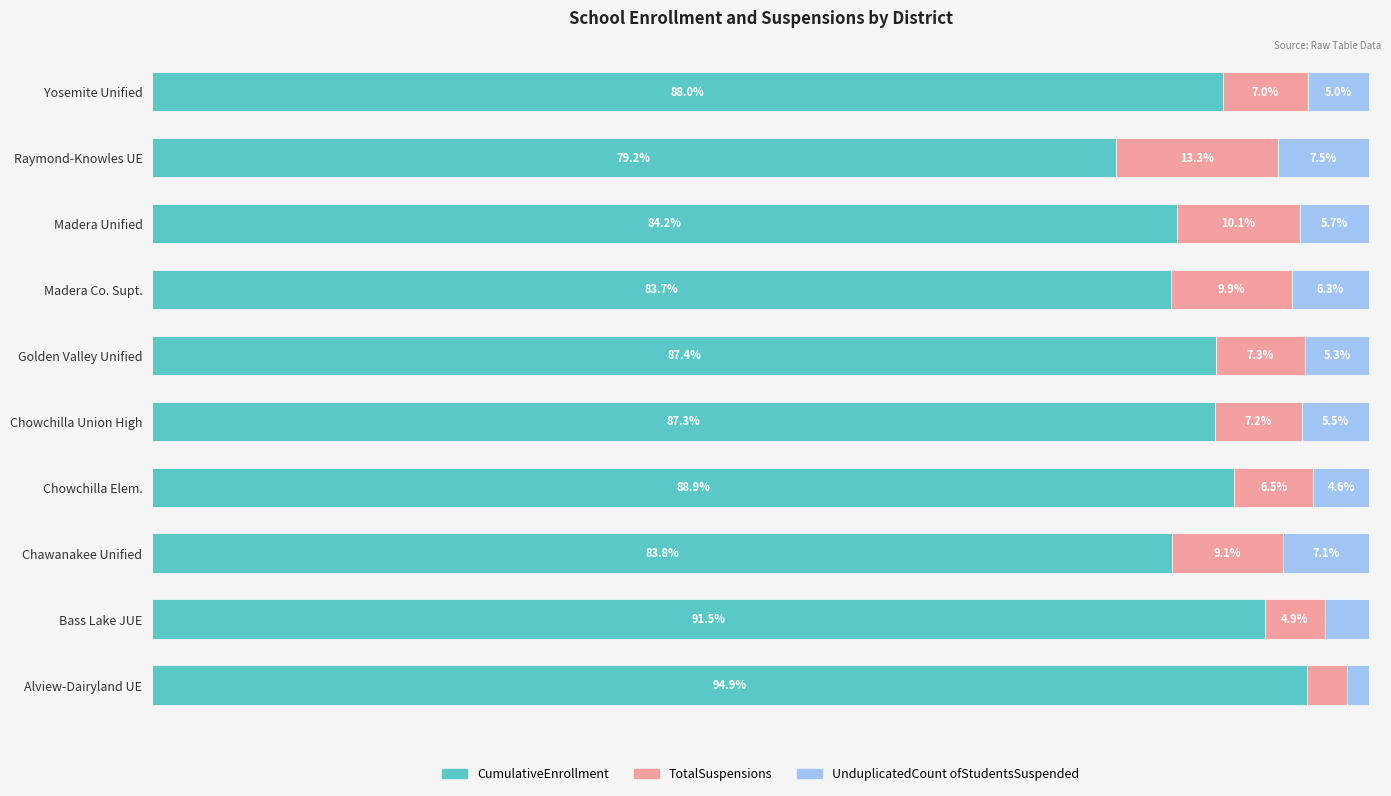

At which label does CumulativeEnrollment reach its peak?

Alview-Dairyland UE